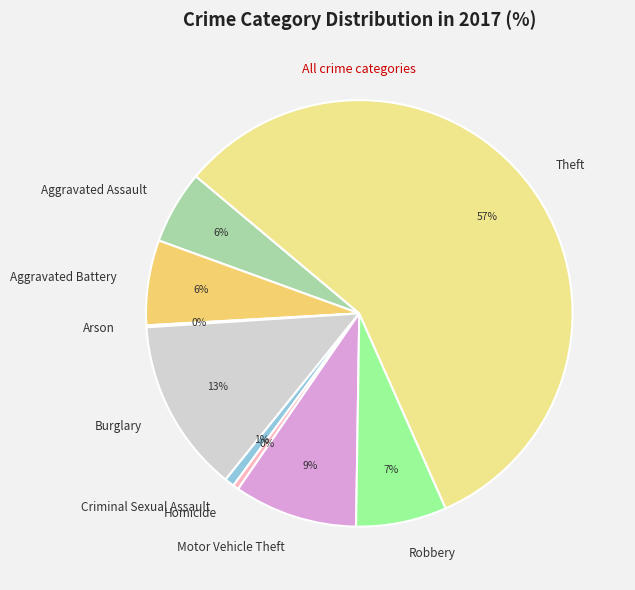

Is it true that Robbery is 1% of the pie?

False